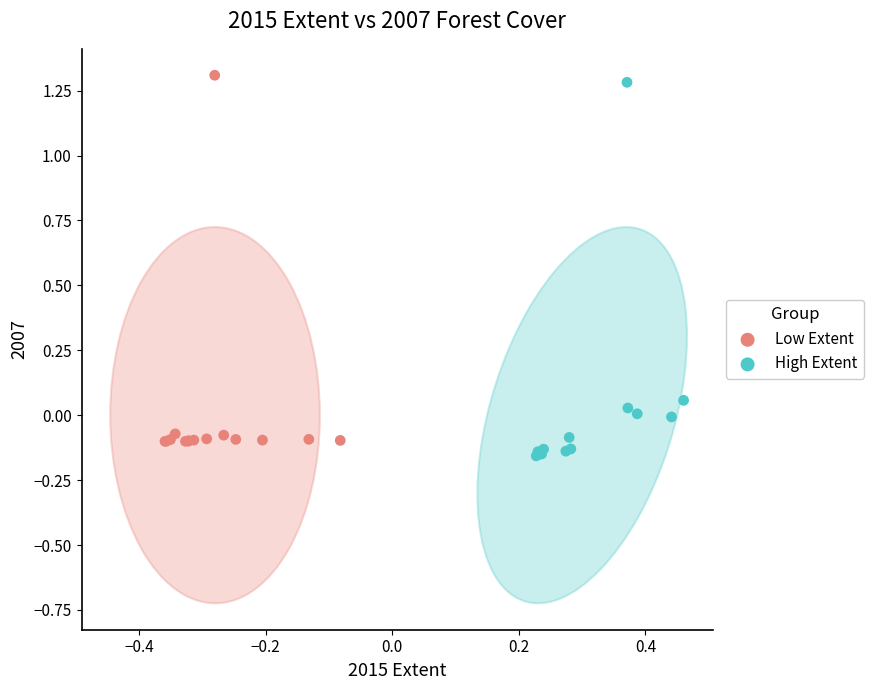

Which series contains the lowest Y value?

High Extent